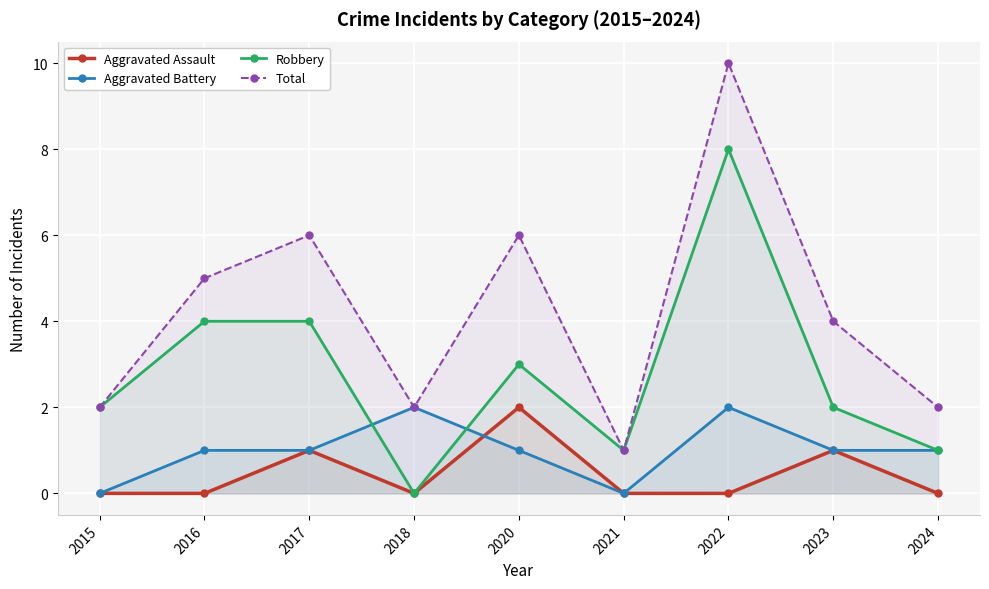

Count the number of data series in this chart.

4